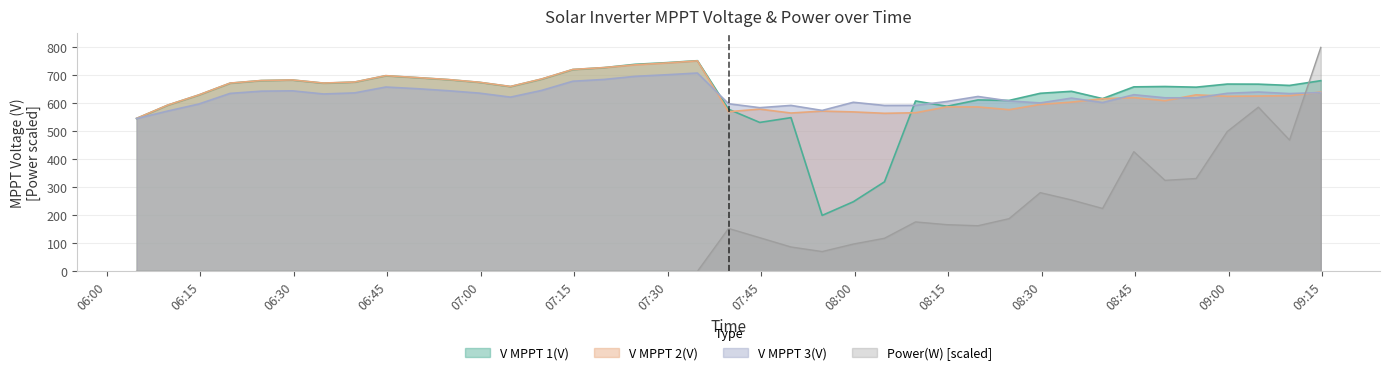

Rank the series at 07:54 from lowest to highest value.

Power(W), V MPPT 1(V), V MPPT 2(V), V MPPT 3(V)